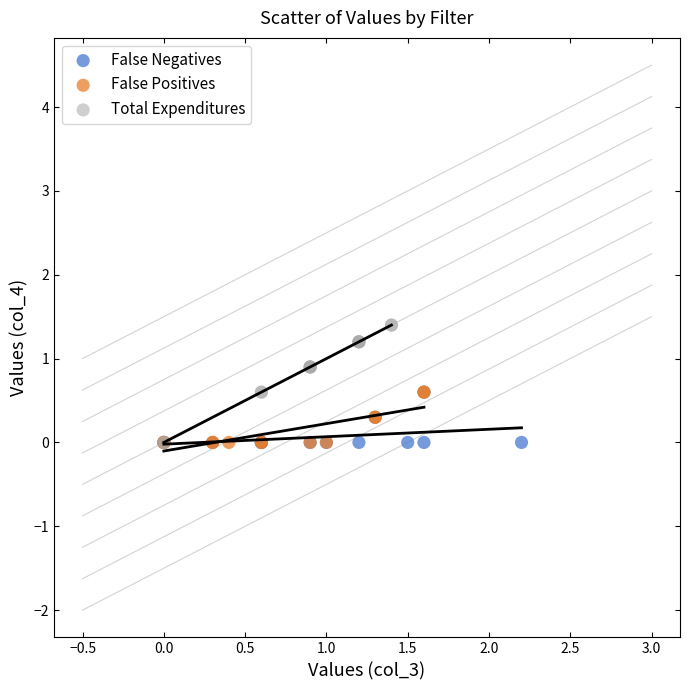

Which series has the largest Y range (max minus min)?

Total Expenditures